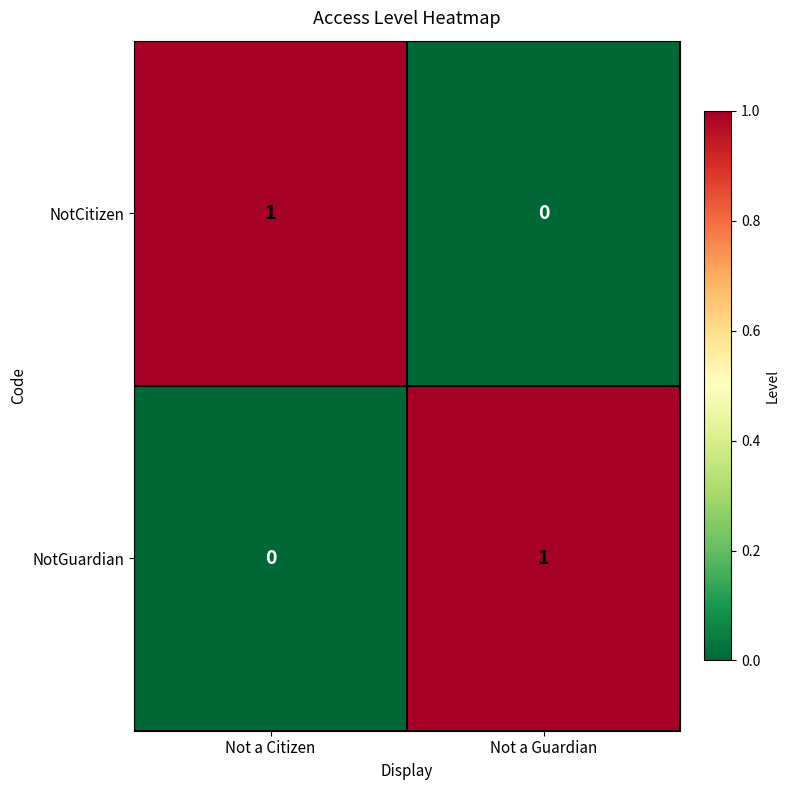

Is it true that NotCitizen equals 0 at Not a Guardian?

True